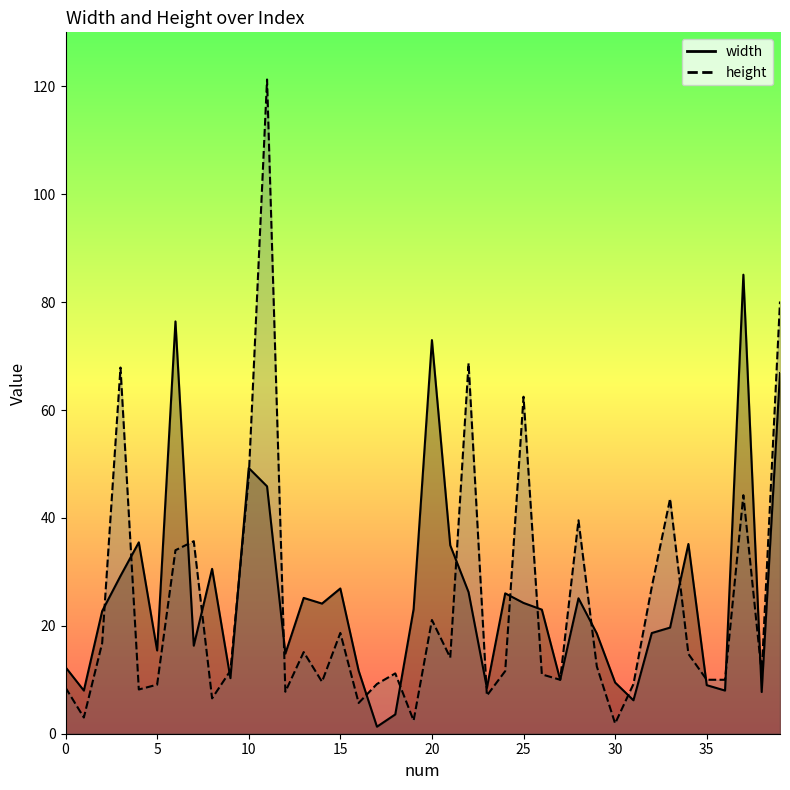

Read the width value at 26.

23.0